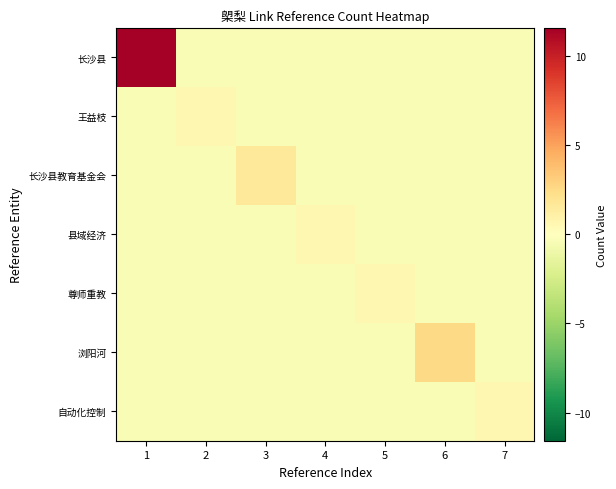

Count the number of categories in the chart.

7